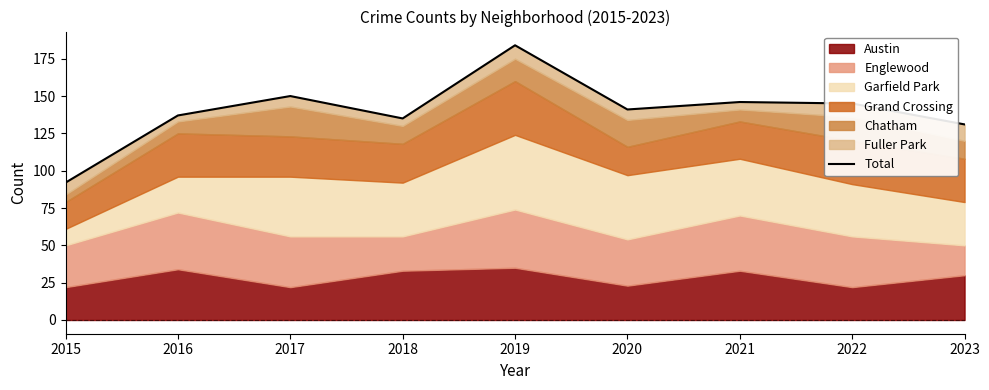

What is the difference between the maximum and minimum values?

92